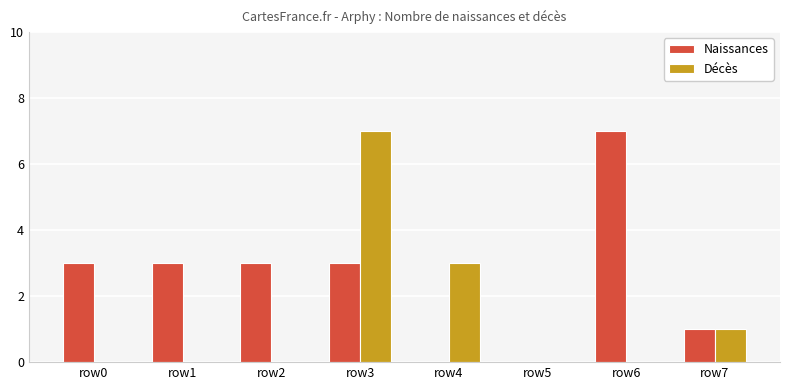

At which category is the sum across all series the highest?

row3